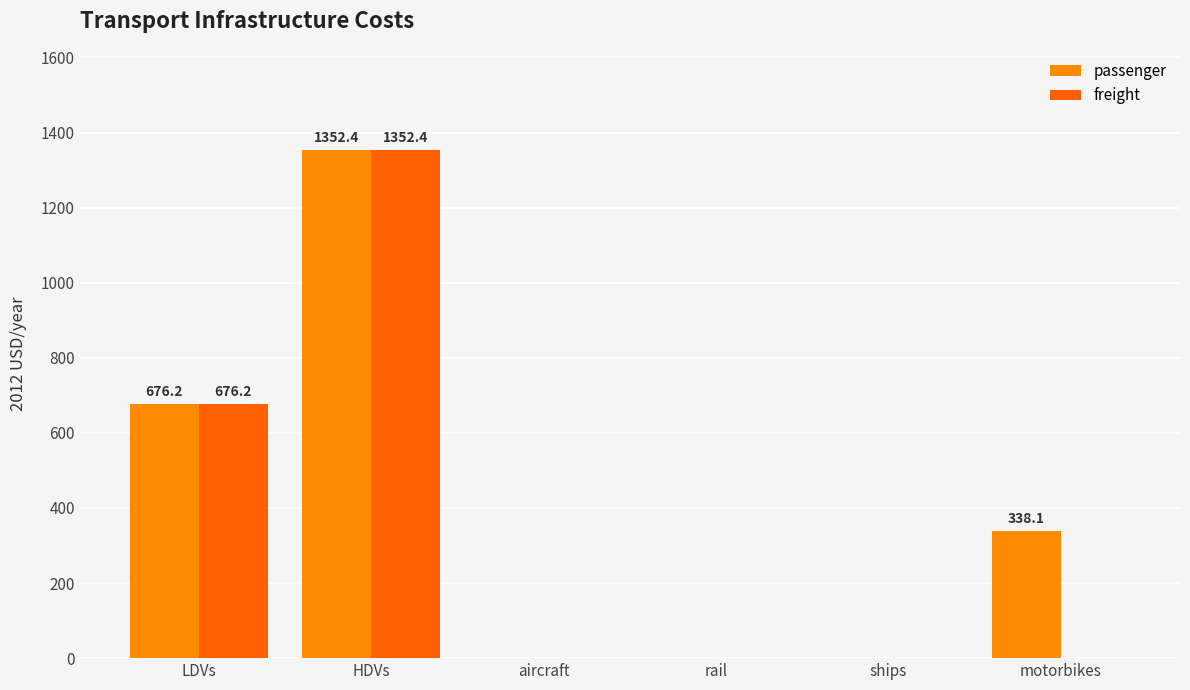

How many groups of bars are there?

6